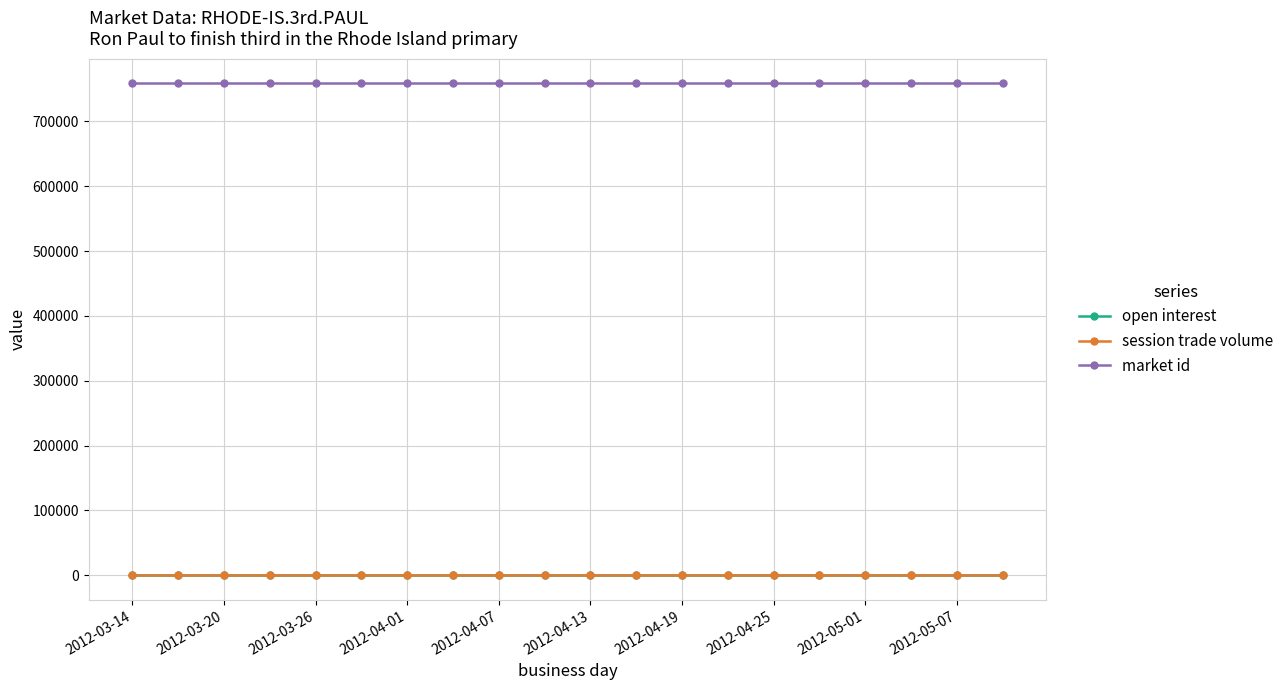

True or false: session trade volume has more than 0 interior local peaks.

False